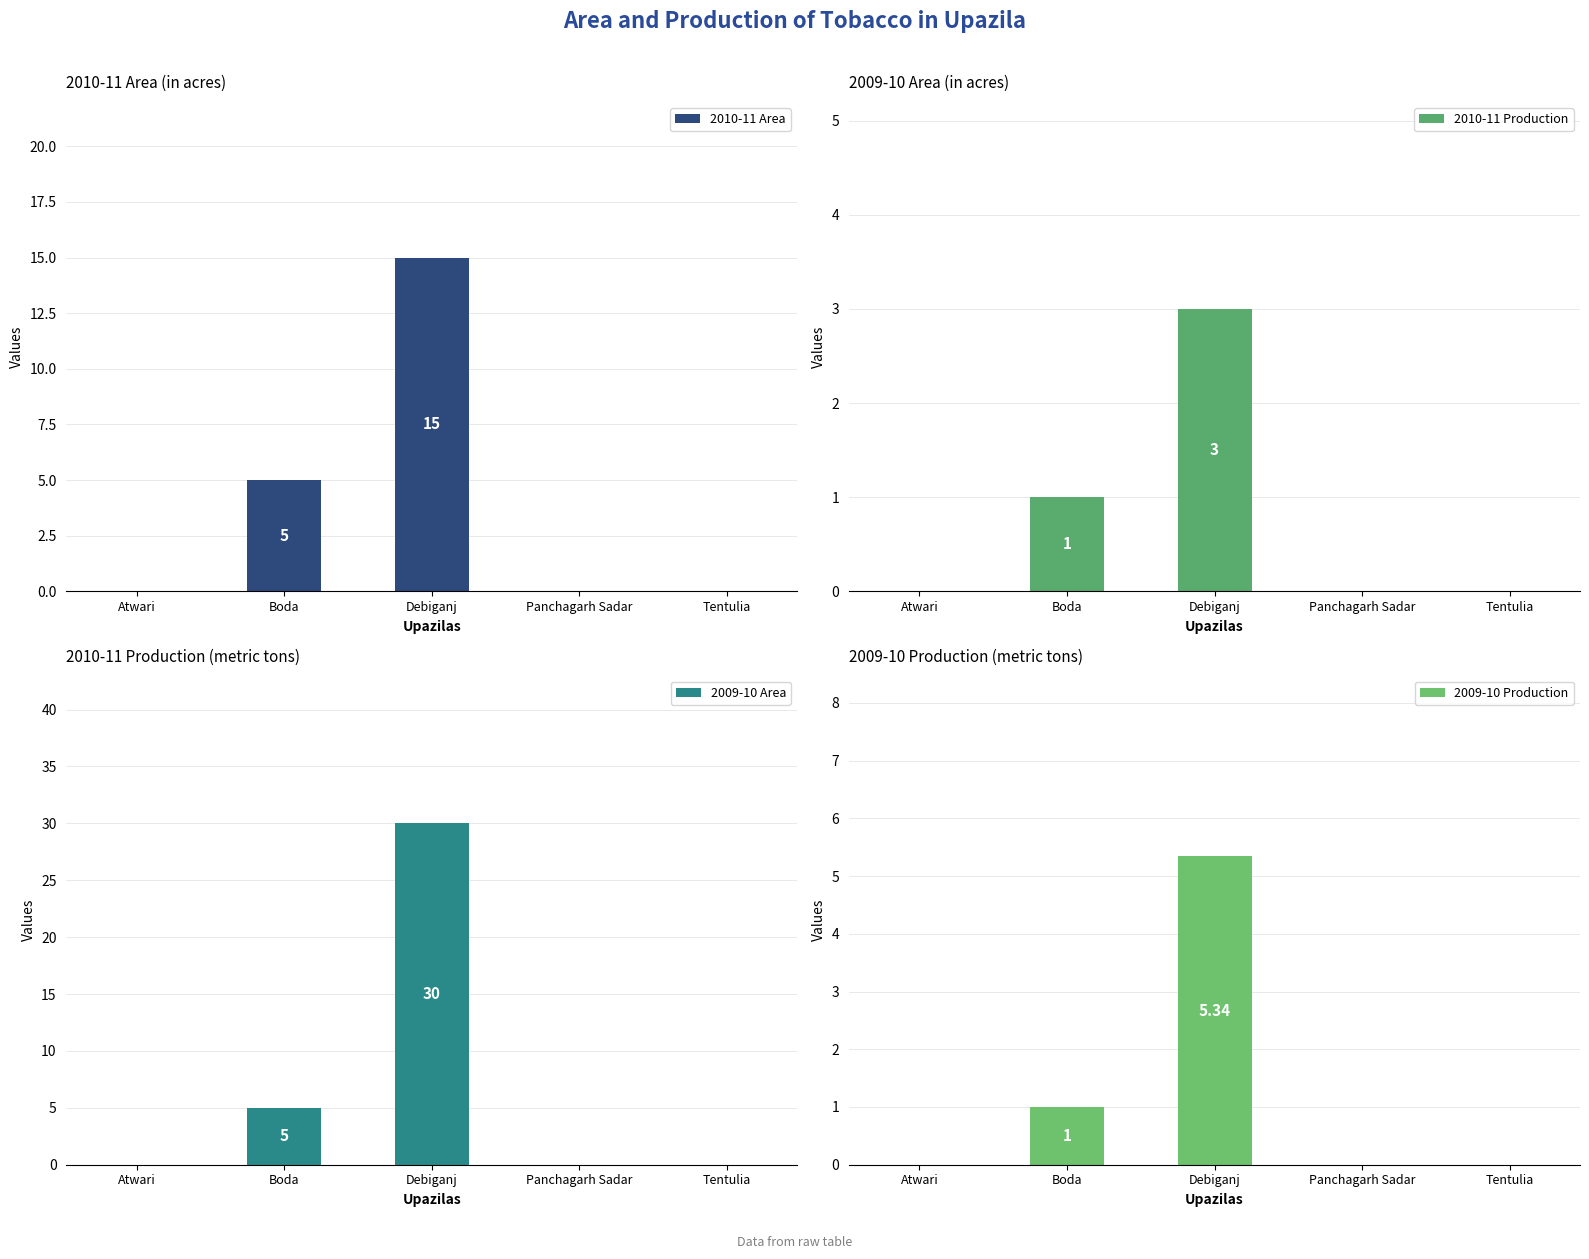

Where is 2009-10 Production nearest to the value 2?

Boda